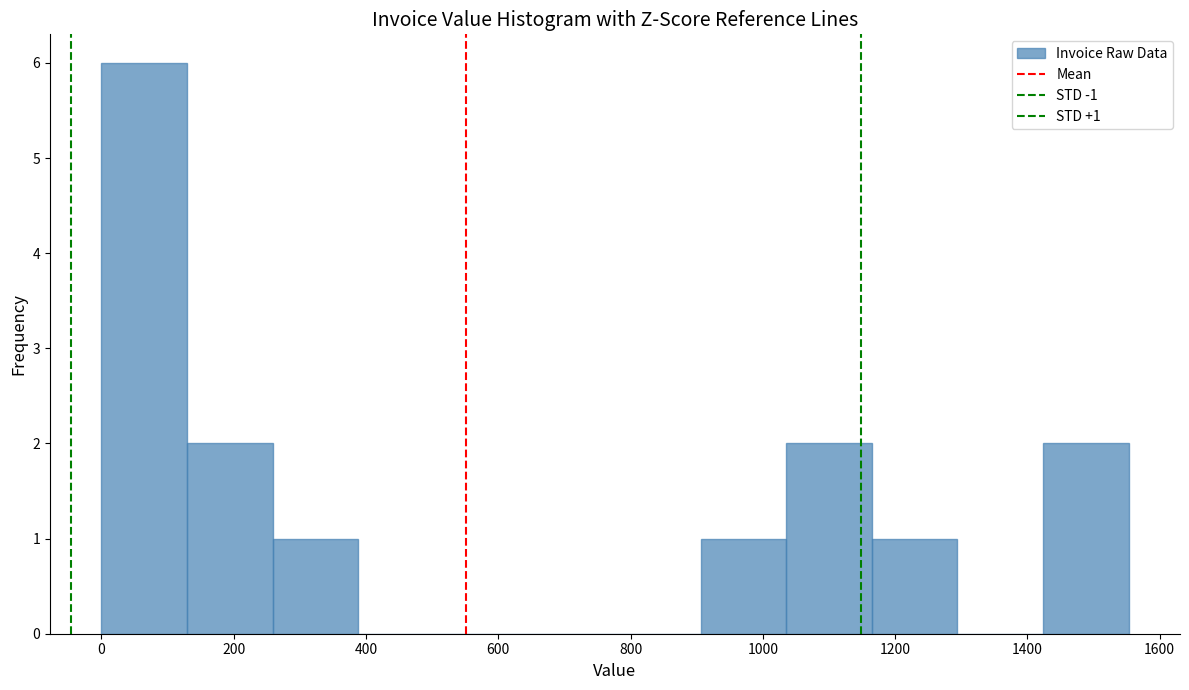

Over which range of the x-axis is the bar tallest?

0 to 120